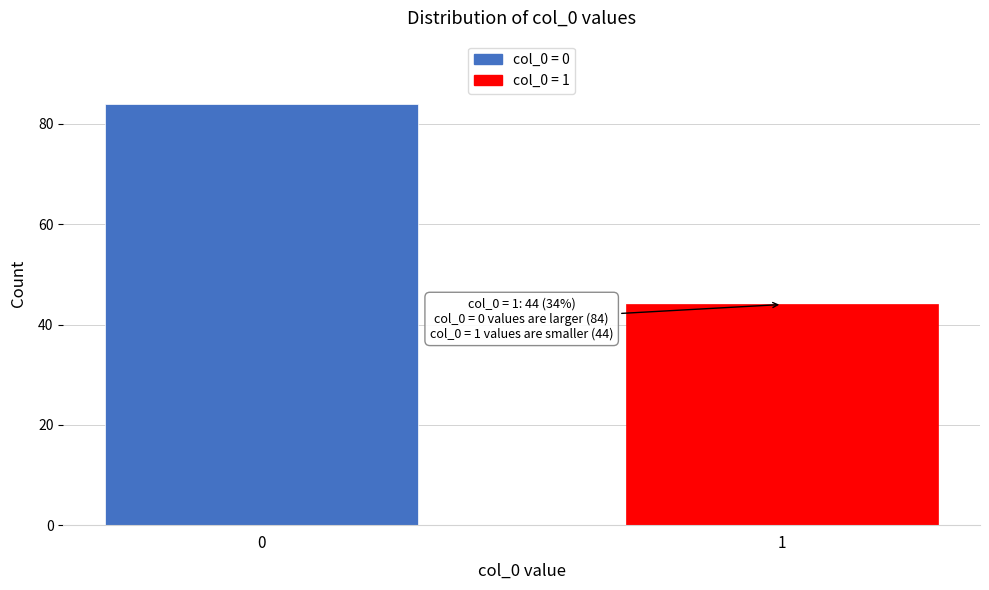

Reading left to right, what are all the values shown in this chart?

84	44